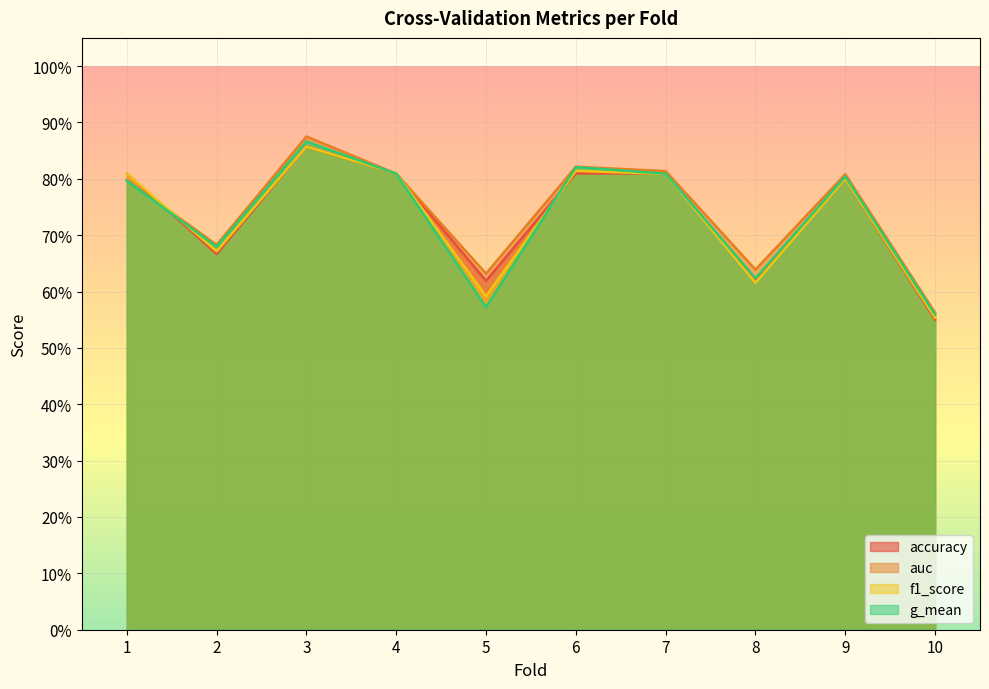

At which label does auc reach its peak?

3